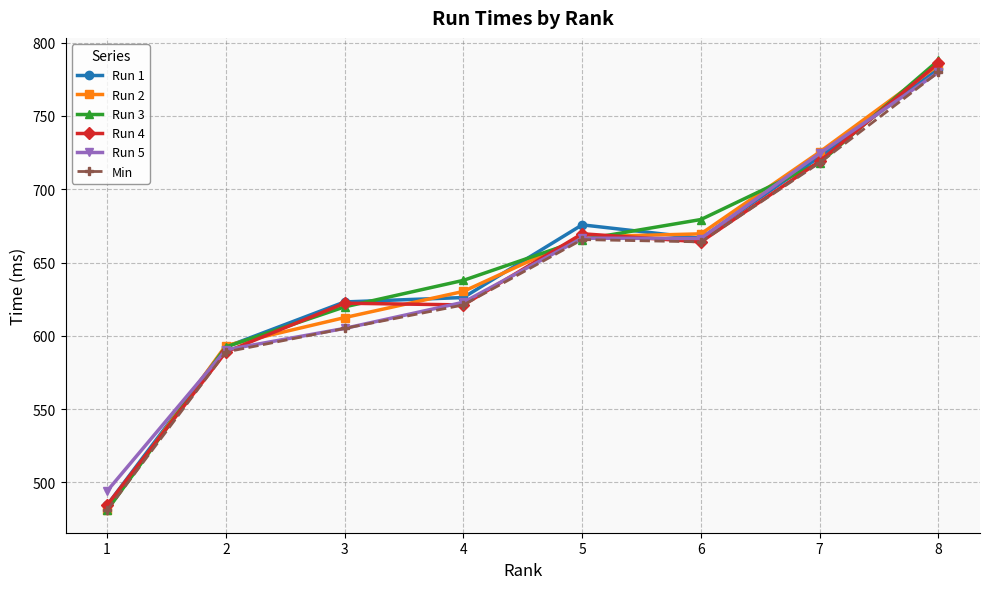

What is the total value across all series at 6?

4010.0